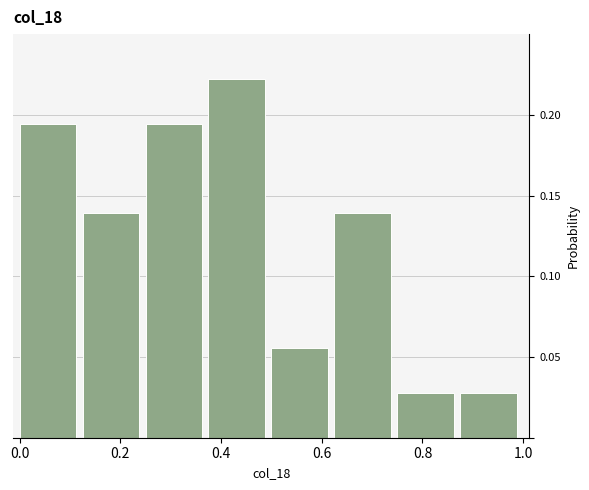

Reading left to right, list every bar in this chart as the range it spans on the x-axis followed by its height. Neither the bar edges nor the heights are printed on the chart, so give them approximately, as read against the axes.

0.000 to 0.125: 0.195
0.125 to 0.250: 0.140
0.250 to 0.375: 0.195
0.375 to 0.500: 0.220
0.500 to 0.625: 0.055
0.625 to 0.750: 0.140
0.750 to 0.875: 0.030
0.875 to 1.000: 0.030